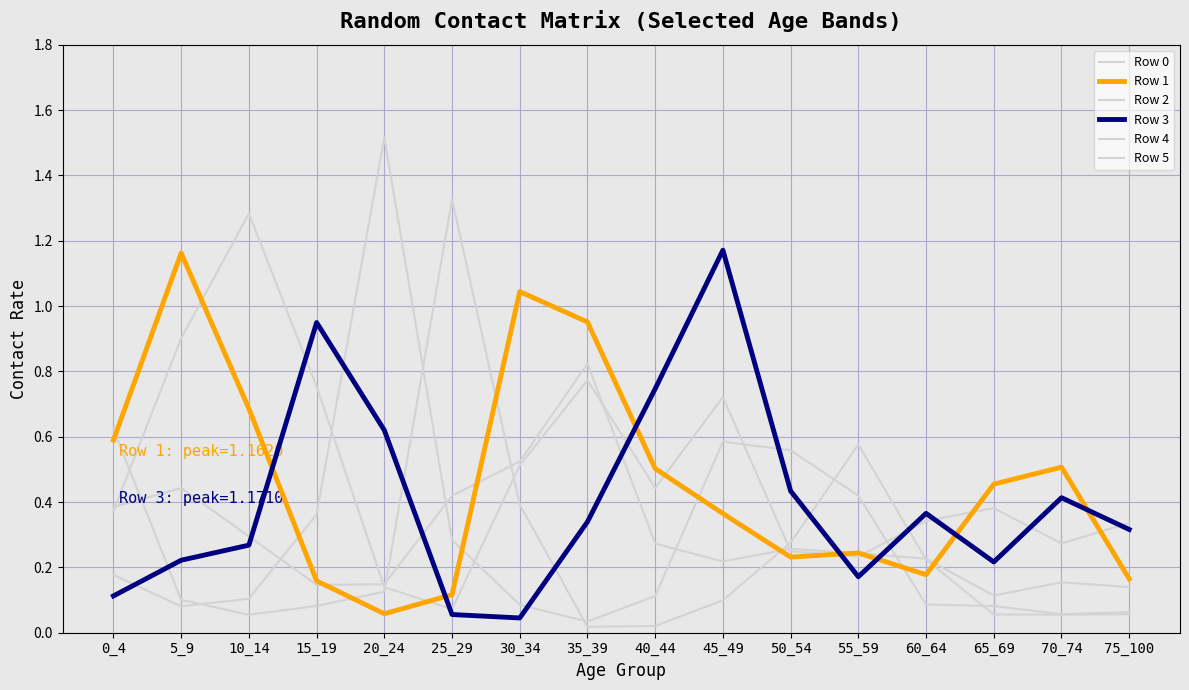

True or false: Row 3 has more than 2 interior local peaks.

True